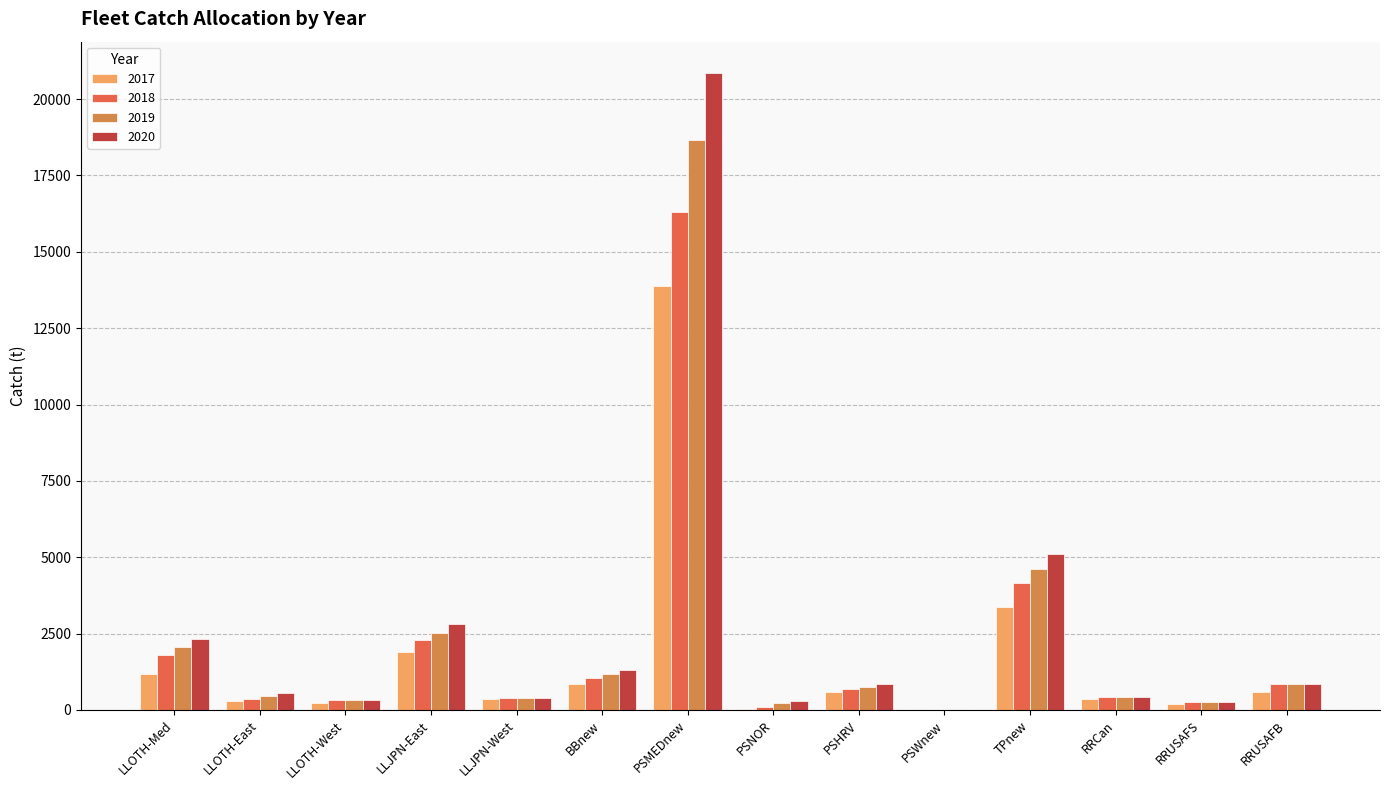

What is the highest value of the 2019 series?

18652.7